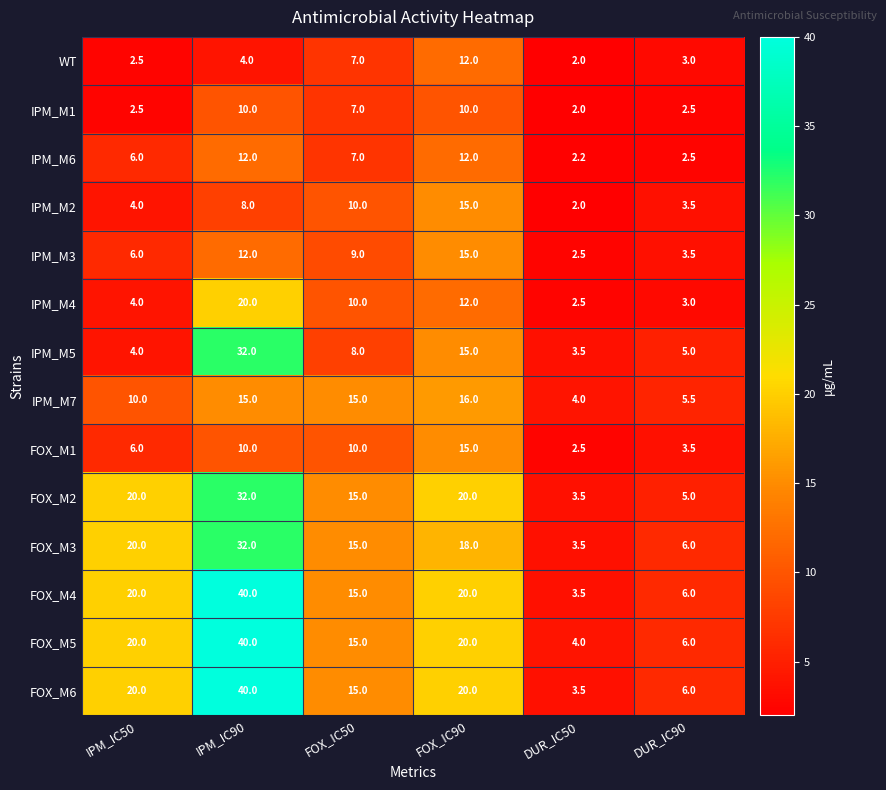

Count the number of categories in the chart.

6